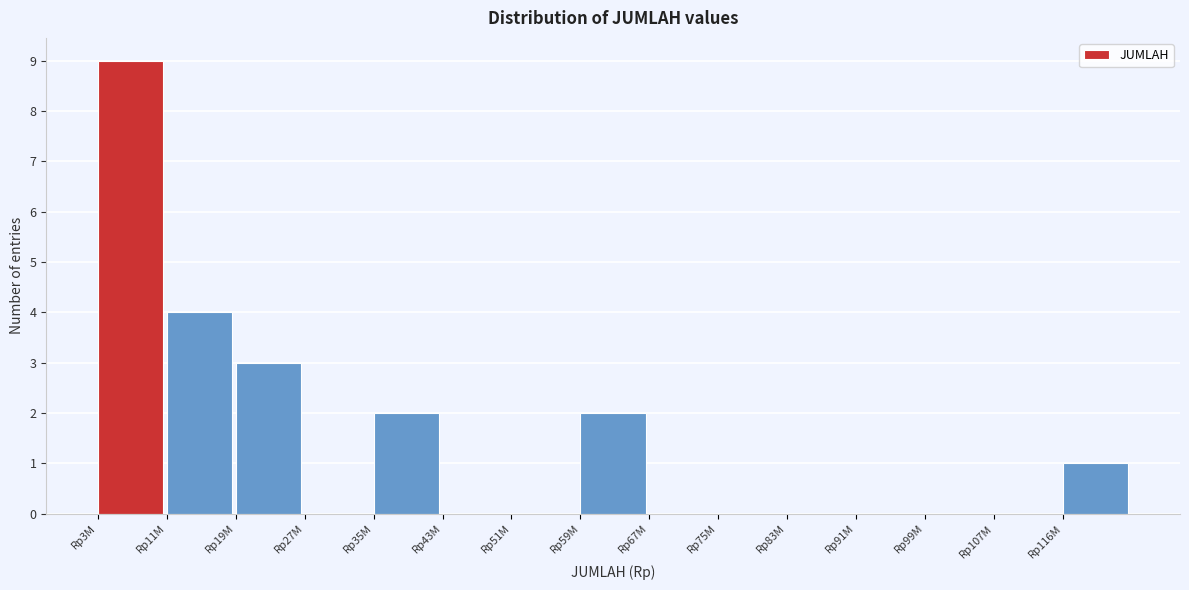

Reading left to right, extract all data points from this chart.

Rp3M=9	Rp11M=4	Rp19M=3	Rp27M=0	Rp35M=2	Rp43M=0	Rp51M=0	Rp59M=2	Rp67M=0	Rp75M=0	Rp83M=0	Rp91M=0	Rp99M=0	Rp107M=0	Rp116M=1